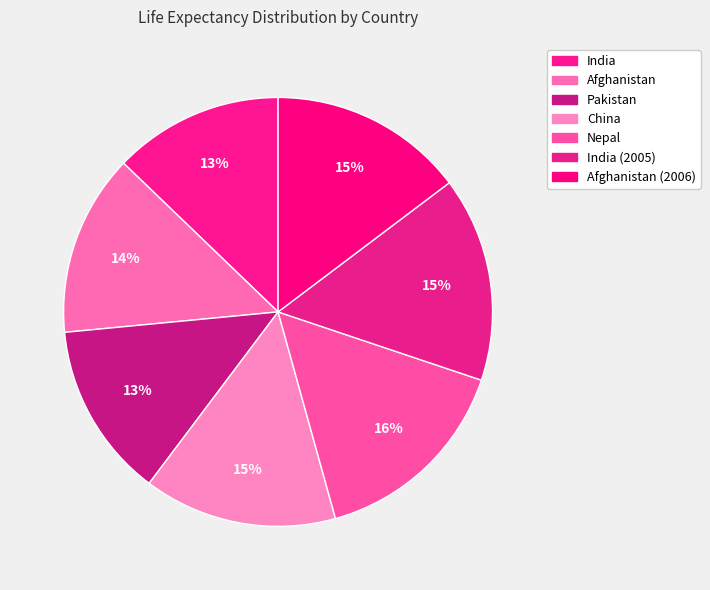

Count the number of slices in the pie.

7